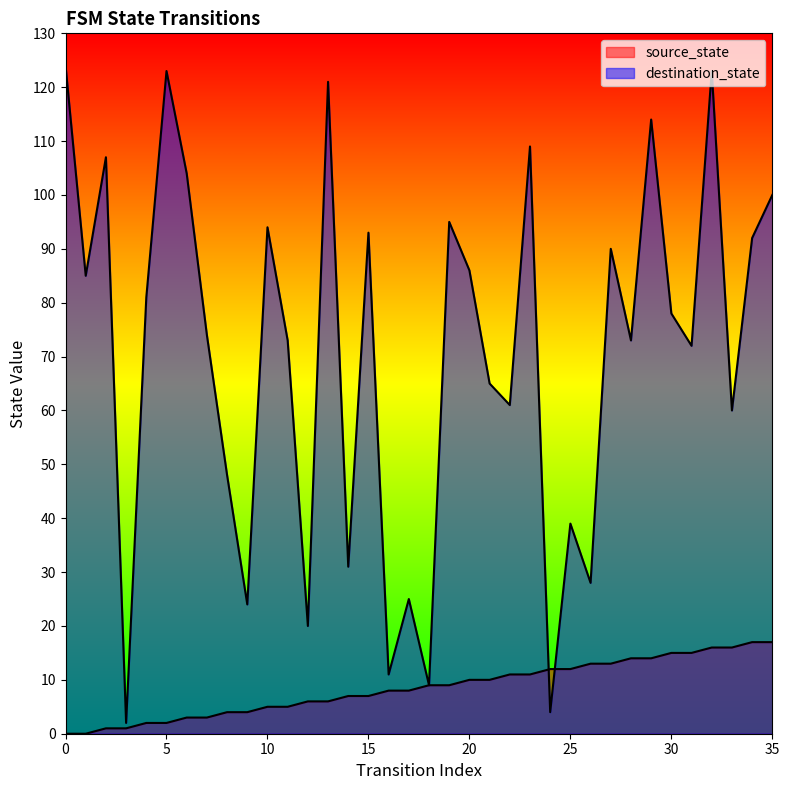

Rank the series by their average value, from highest to lowest.

destination_state, source_state